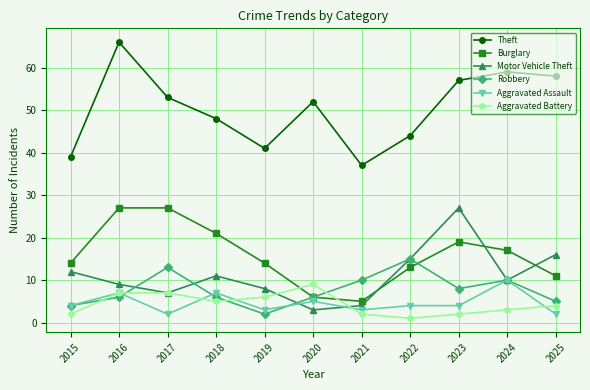

What is the difference between the Aggravated Battery values at 2020 and 2016?

2